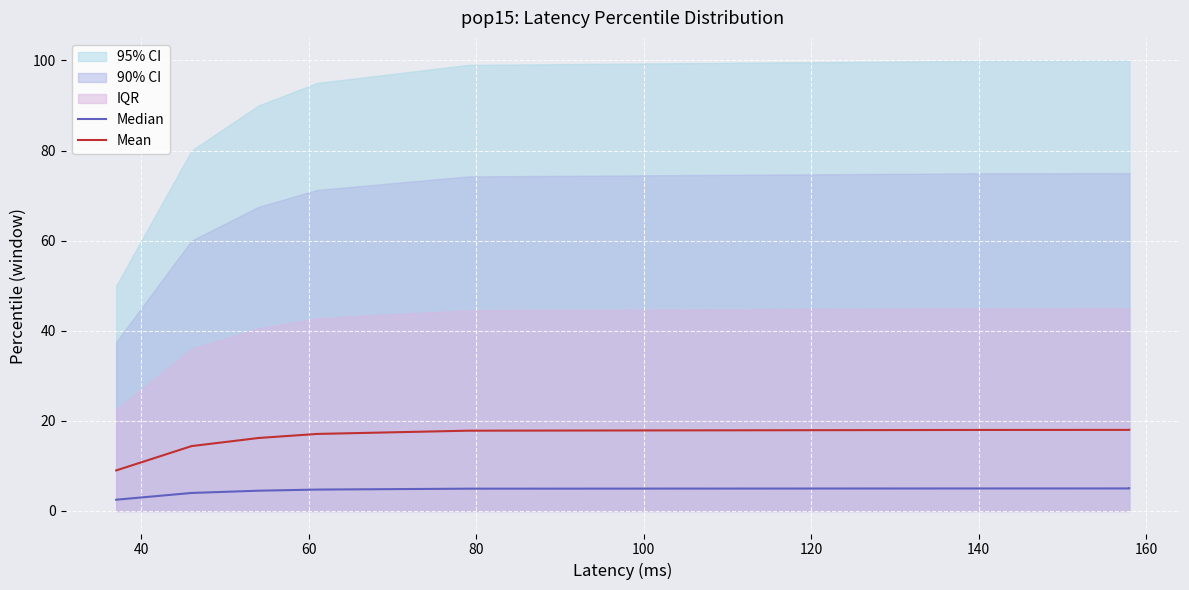

Rank the series at 40 from lowest to highest value.

Median, Mean